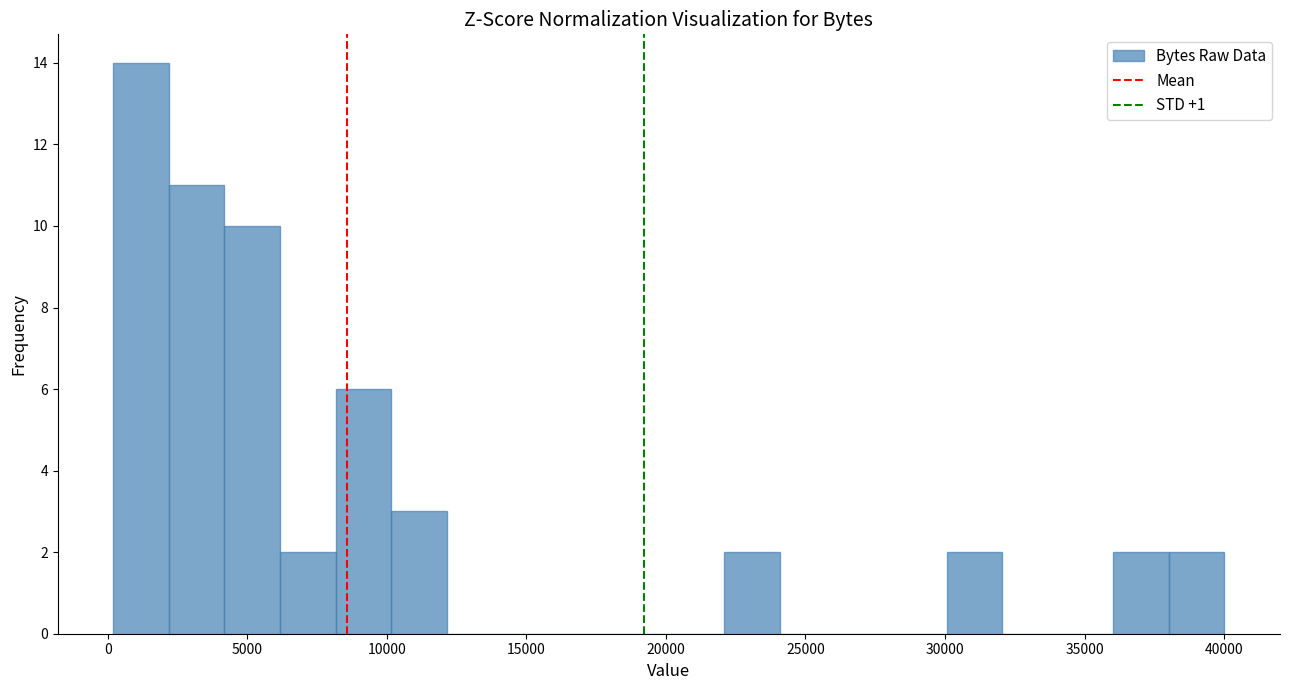

Read against the x-axis, roughly where is the centre of the tallest bar?

1000